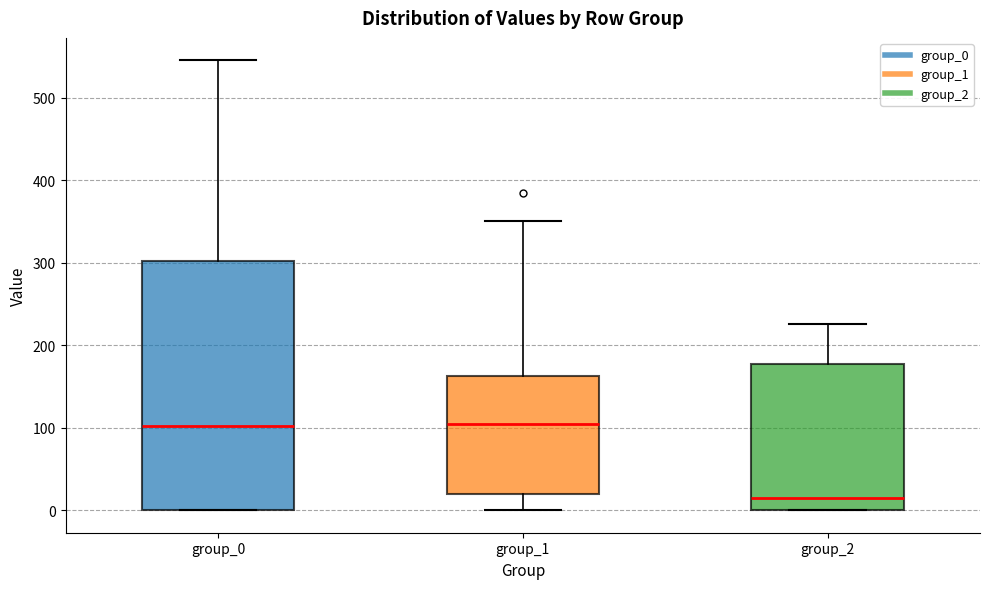

Reading left to right, read every box against the y-axis: the position of its median line, the range the box covers, and the ends of its whiskers. The values are not printed on the chart, so give them approximately, as read against the axis.

group_0: median 100, box 0 to 300, whiskers 0 to 550
group_1: median 110, box 20 to 160, whiskers 0 to 350
group_2: median 10, box 0 to 180, whiskers 0 to 230